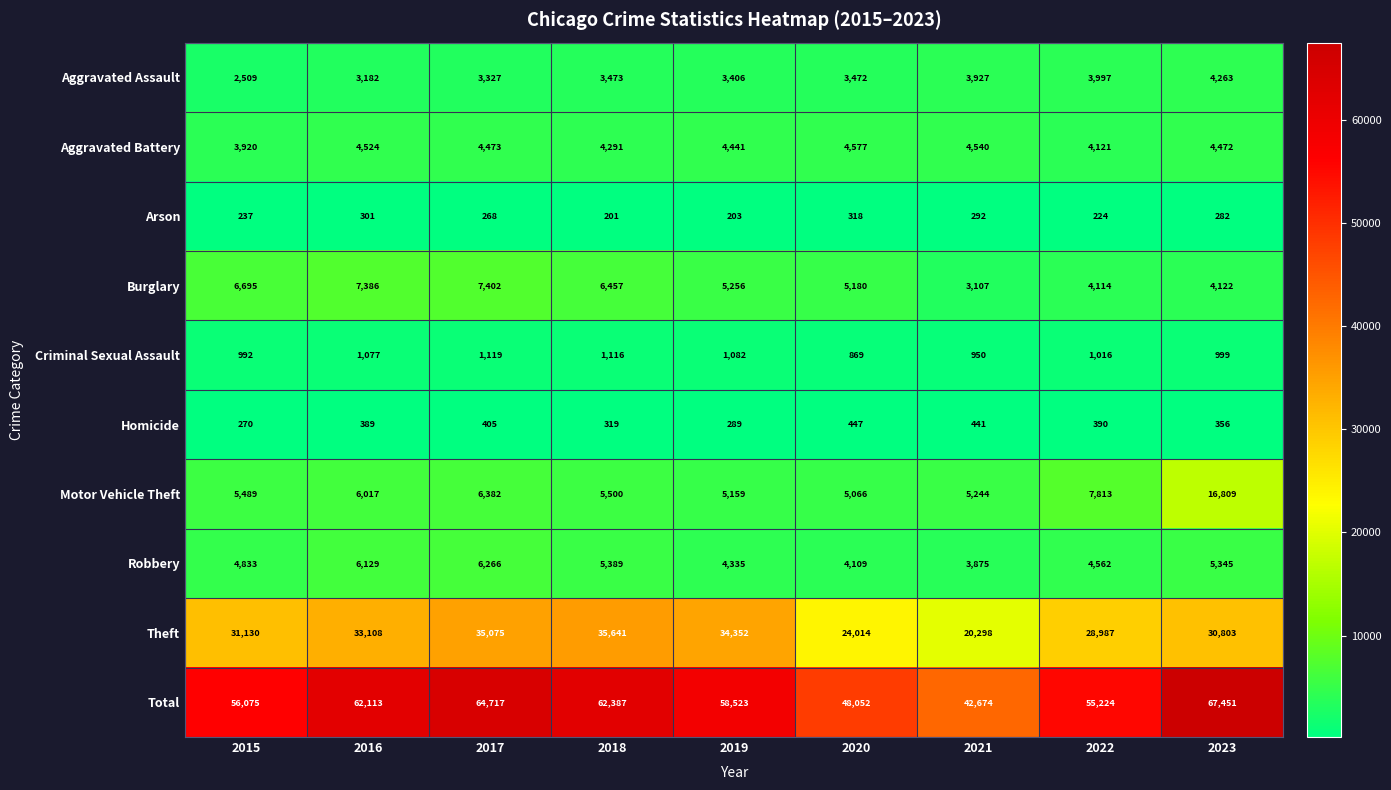

What is the spread (max minus min) of values at 2020?

47734